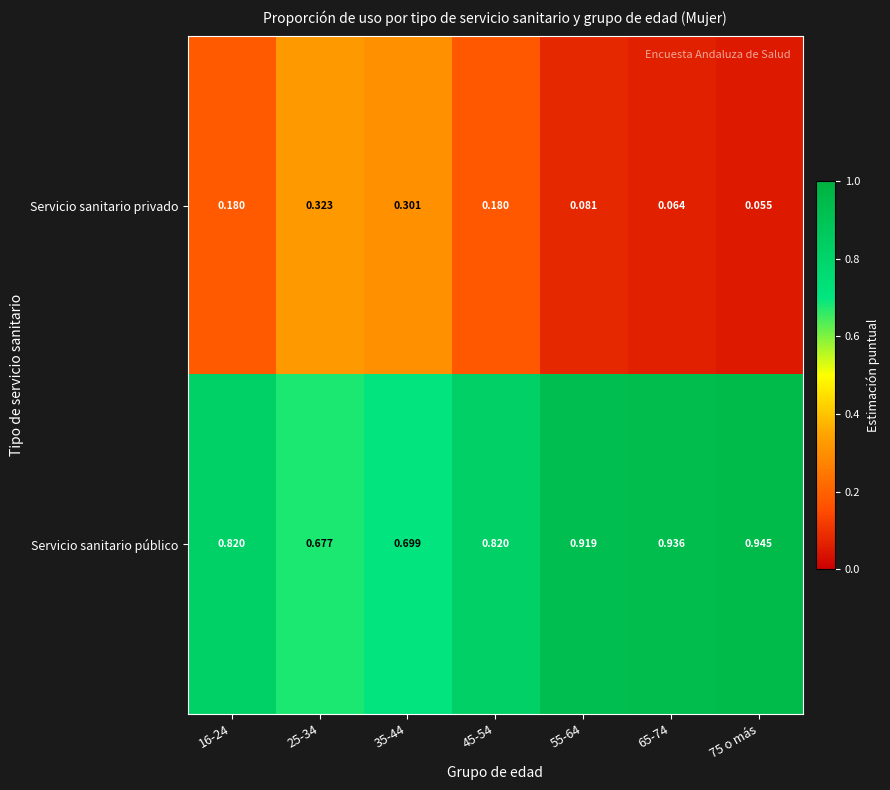

At 35-44, list the series in order from smallest to largest.

Servicio sanitario privado, Servicio sanitario público